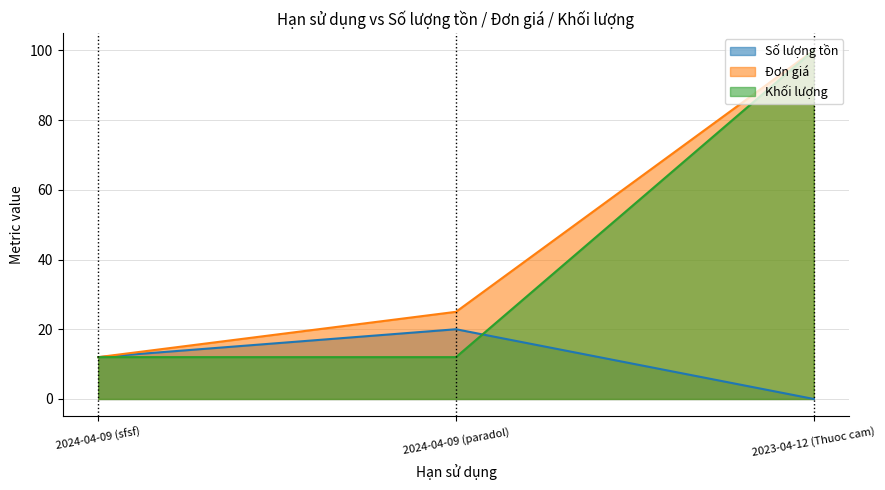

What position from the left is 2023-04-12 (Thuoc cam)?

3